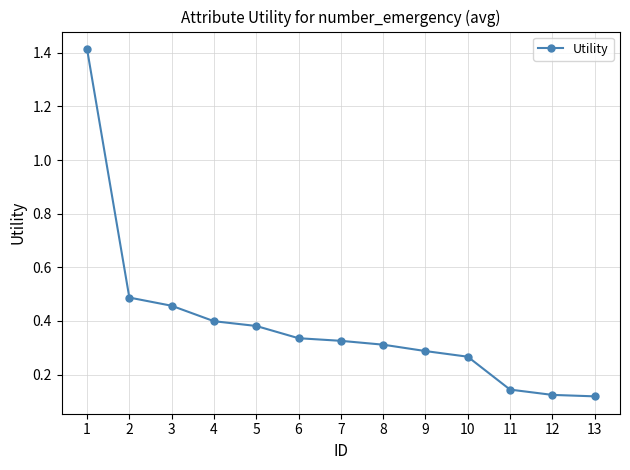

Which has a higher value, 11 or 9?

9